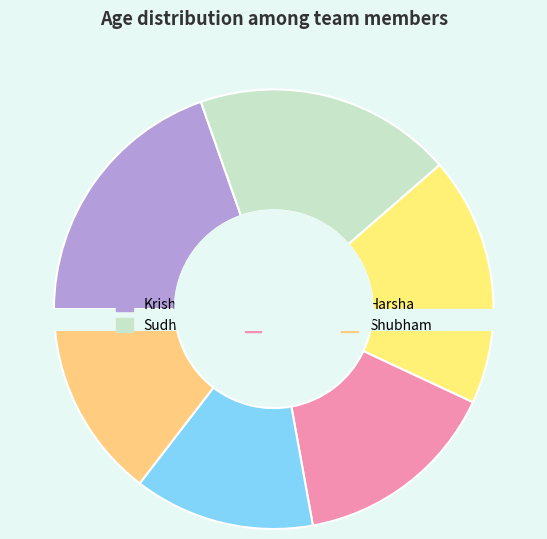

Is there any slice that represents more than half of the pie?

No